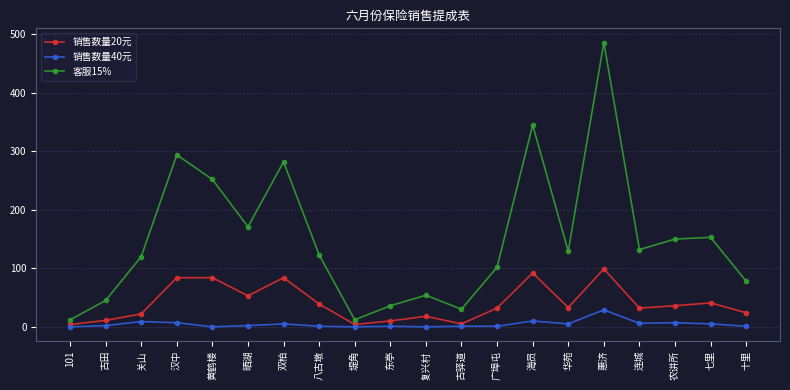

How many interior local peaks does the 客服15% series have?

6